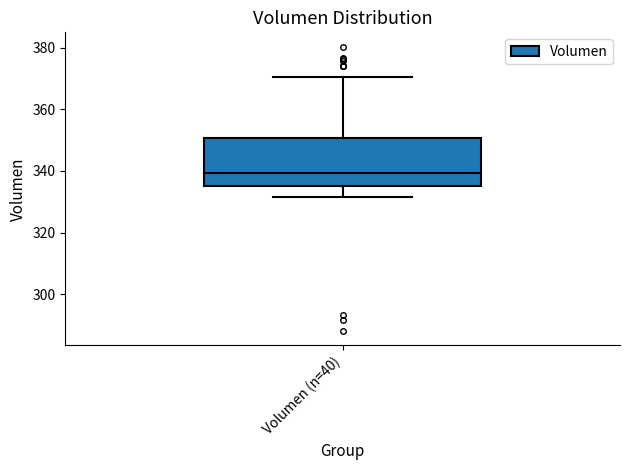

Transcribe this box plot: give where the median line is, the range the box spans, and where the two whiskers end, as read against the y-axis. The values are not printed on the chart, so give them approximately, as read against the axis.

median 340, box 336 to 350, whiskers 332 to 370